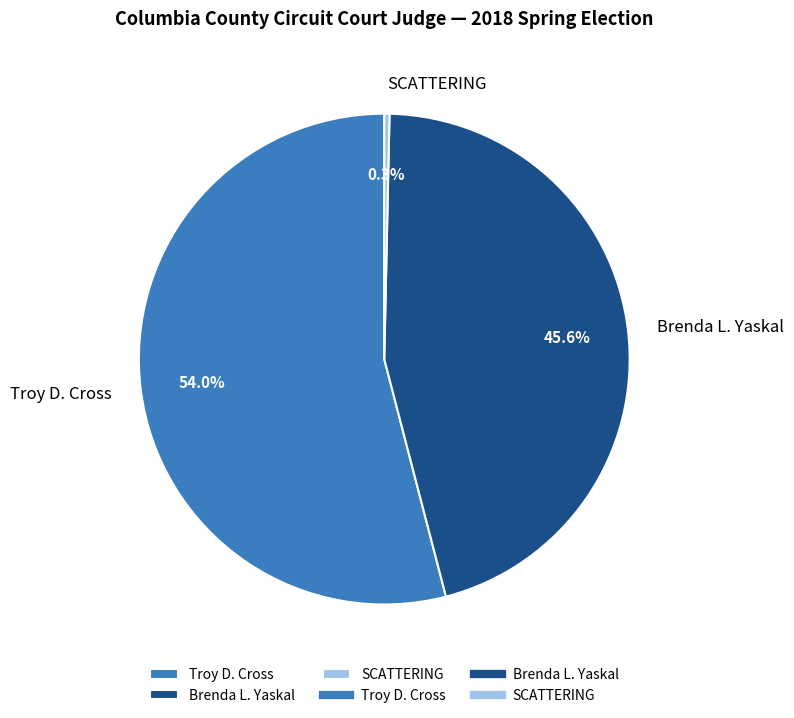

Which category accounts for the majority?

Troy D. Cross